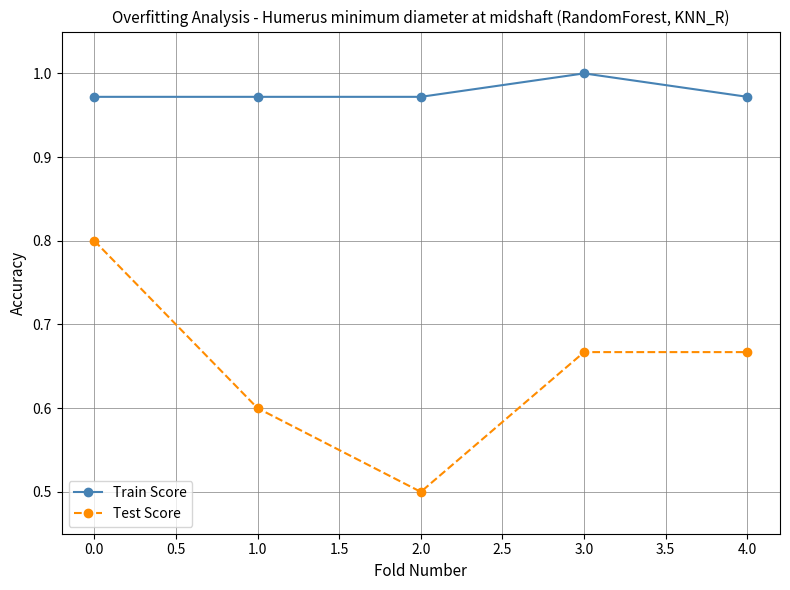

Rank the series at 0.0 from highest to lowest value.

Train Score, Test Score